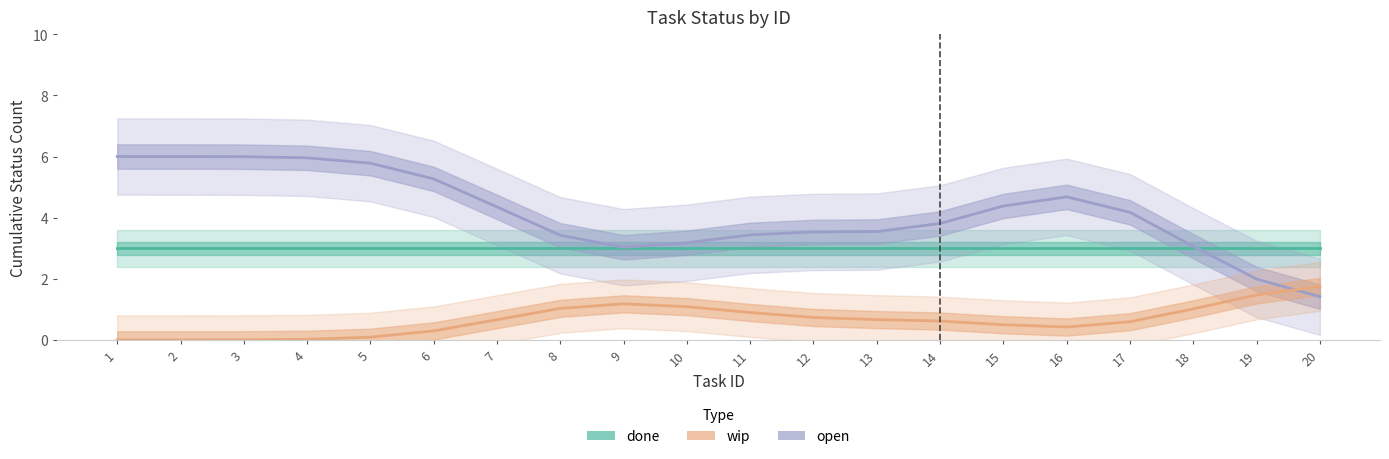

At which label is done closest to 3?

1